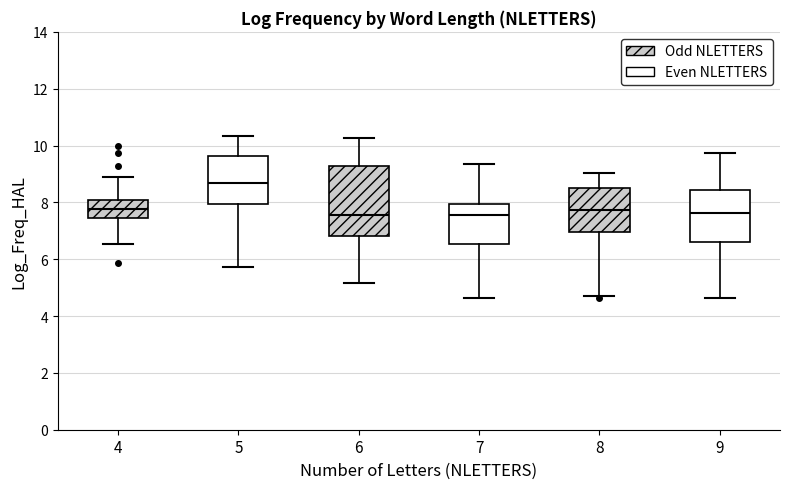

Reading left to right, read every box against the y-axis: the position of its median line, the range the box covers, and the ends of its whiskers. The values are not printed on the chart, so give them approximately, as read against the axis.

4: median 7.8, box 7.4 to 8.0, whiskers 6.6 to 8.8
5: median 8.6, box 8.0 to 9.6, whiskers 5.8 to 10.4
6: median 7.6, box 6.8 to 9.2, whiskers 5.2 to 10.2
7: median 7.6, box 6.6 to 8.0, whiskers 4.6 to 9.4
8: median 7.8, box 7.0 to 8.4, whiskers 4.8 to 9.0
9: median 7.6, box 6.6 to 8.4, whiskers 4.6 to 9.8